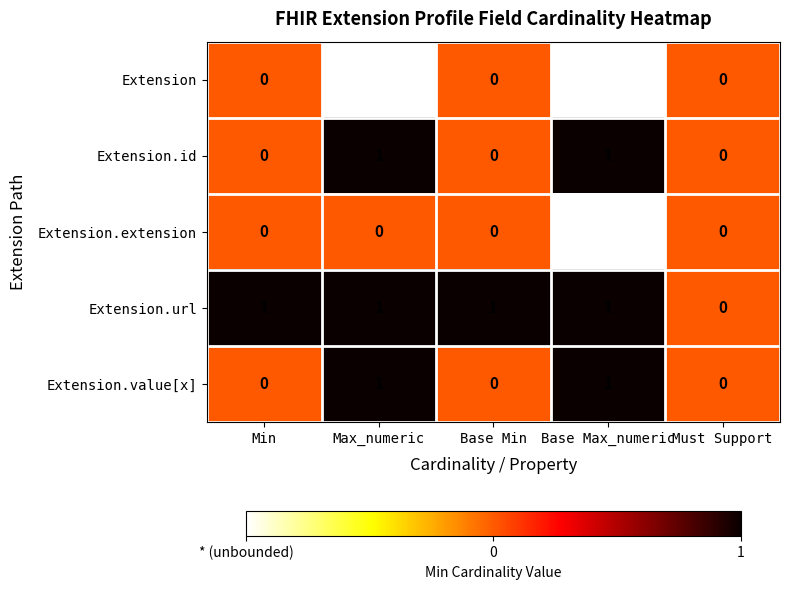

The Extension.value[x] series shows 1 at Base Min. True or false?

False